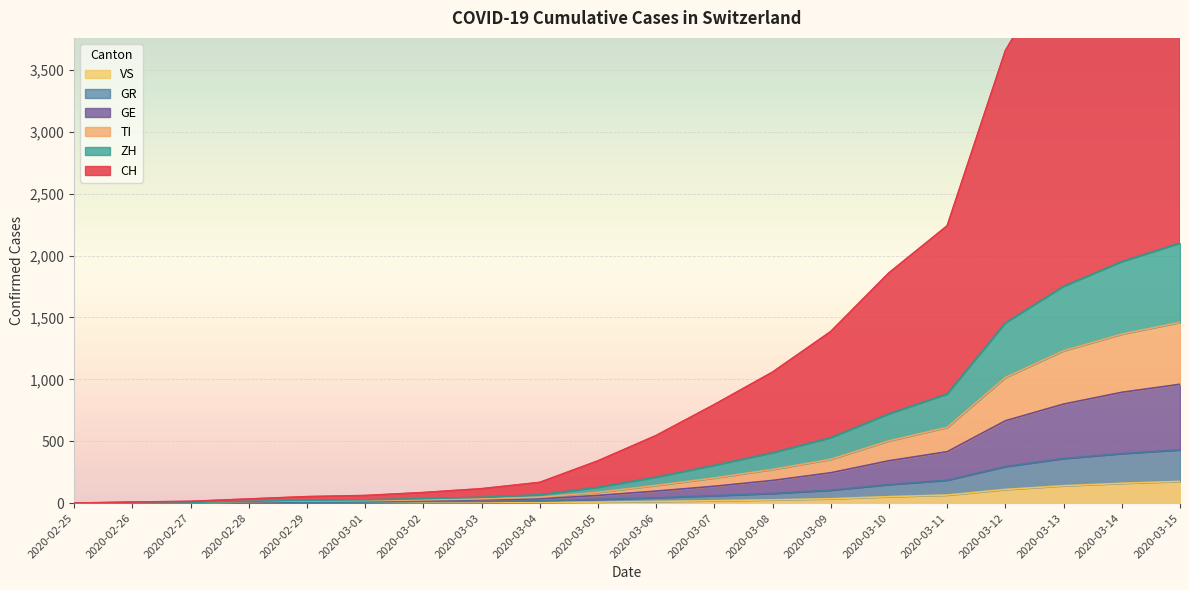

True or false: GR and TI intersect in this chart.

False